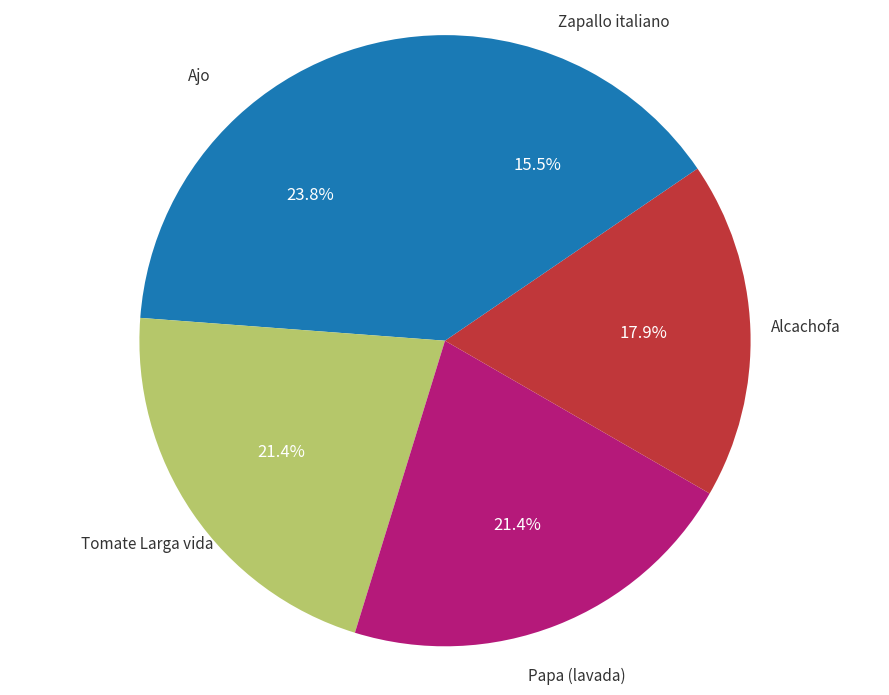

How many slices are in this pie chart?

5